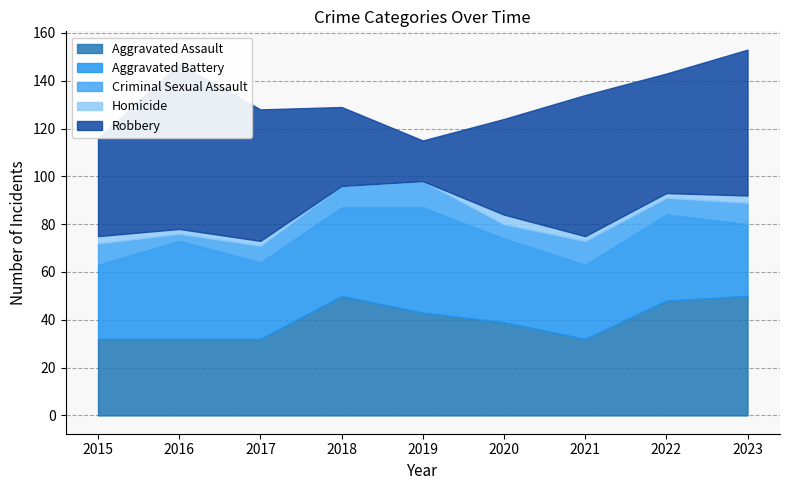

What is the sum of the Criminal Sexual Assault values at 2018 and 2016?

12